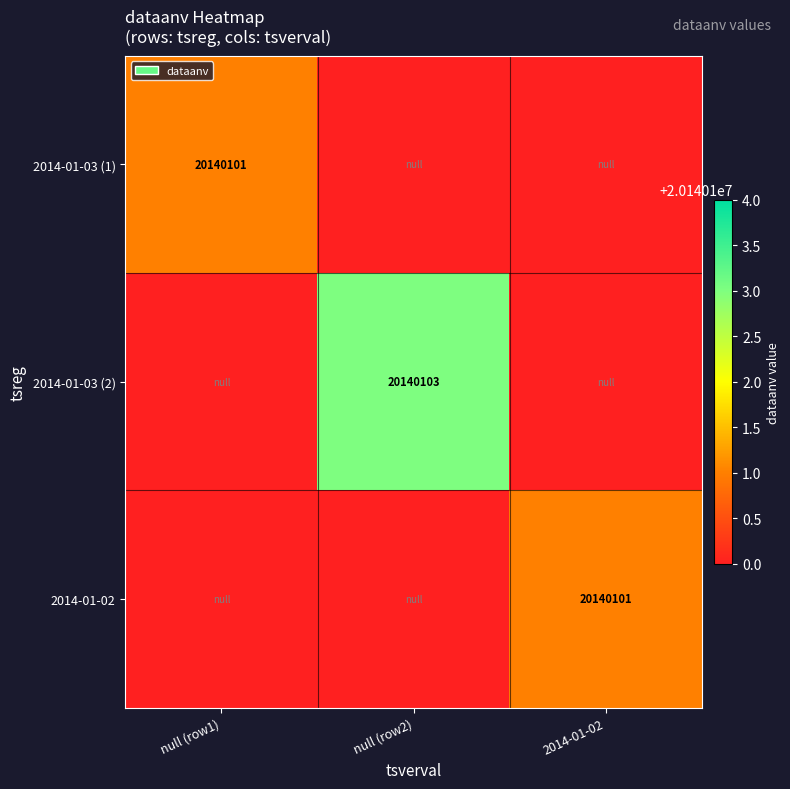

True or false: 2014-01-02 has a value of 20140101 at 2014-01-02.

True